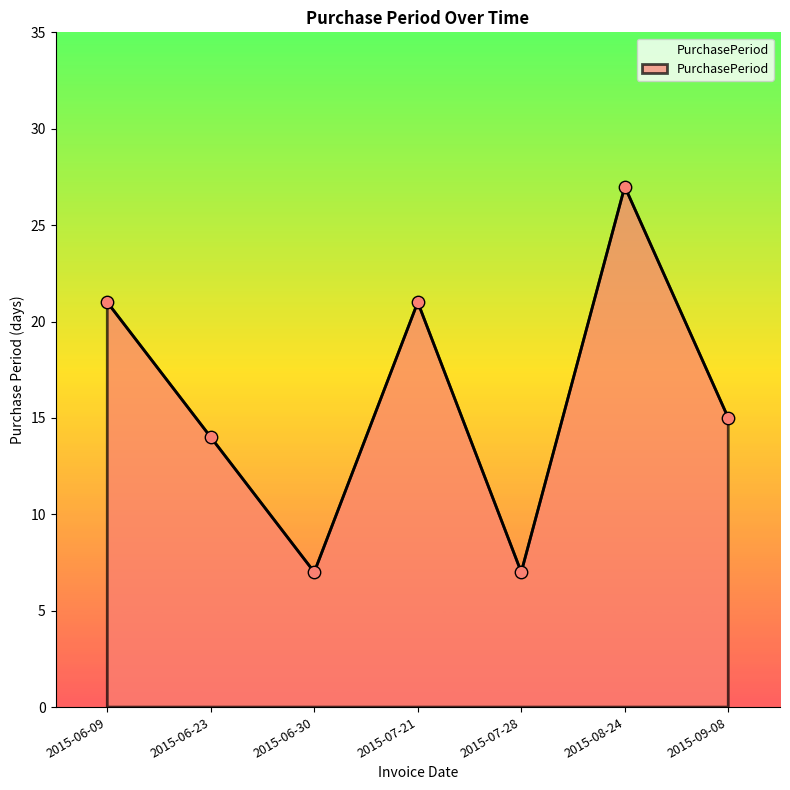

What is the ratio of the value at 2015-07-21 to the value at 2015-06-30?

3.0